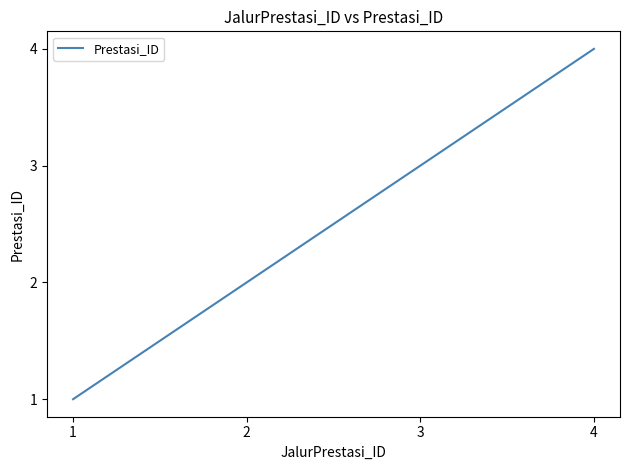

Read the value at 1.

1